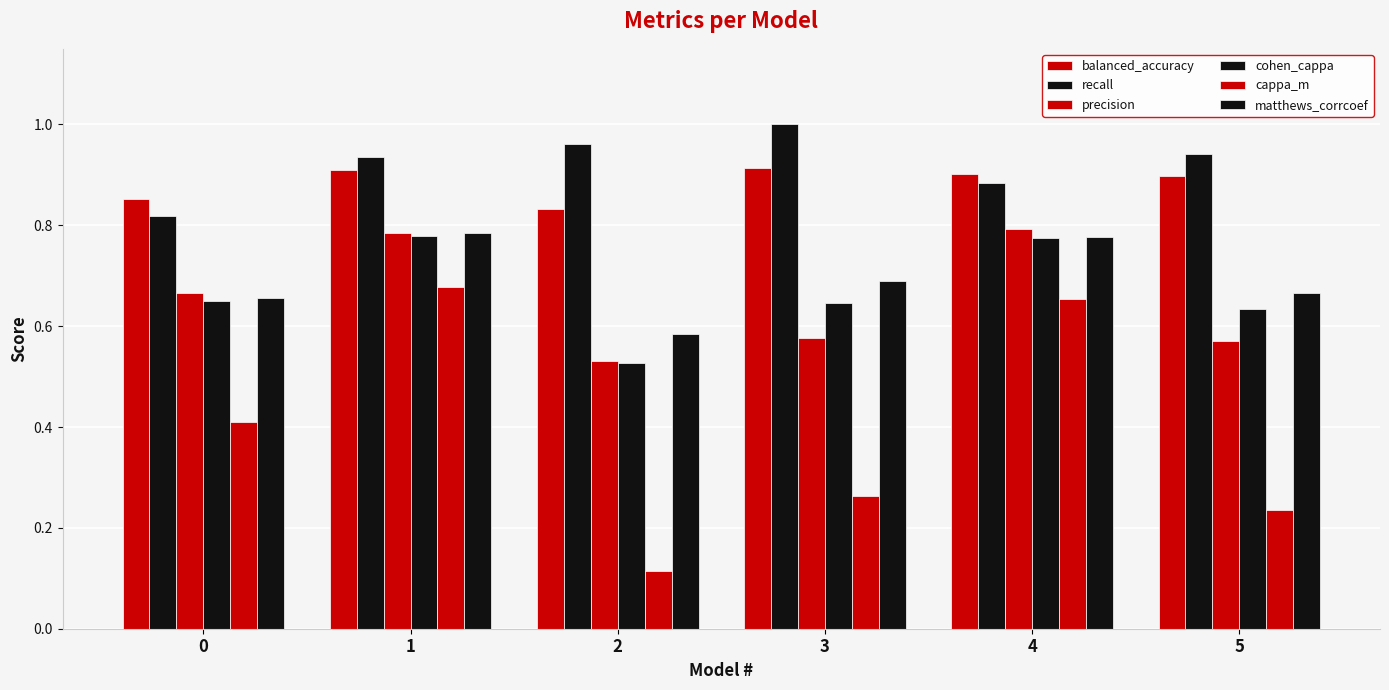

Which has a higher value, 2 or 3?

3